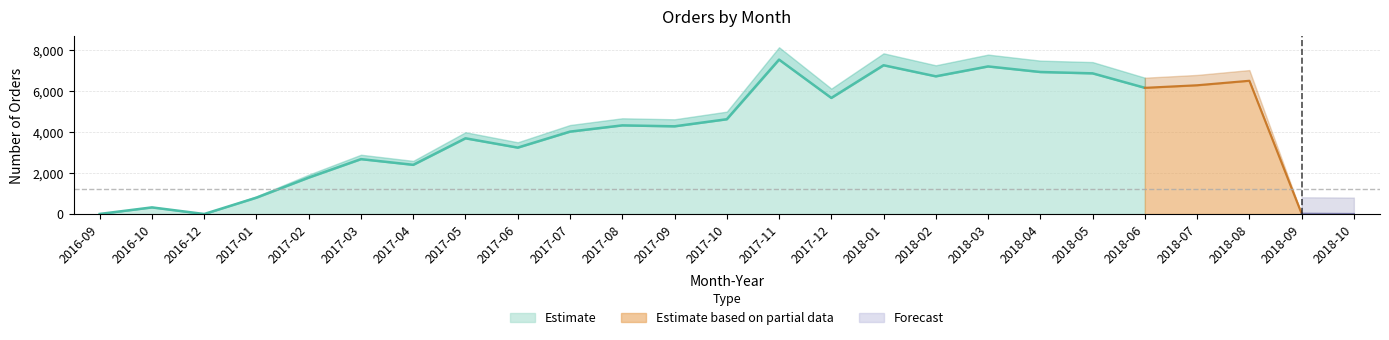

At which category does the chart reach its minimum across all series?

2016-12